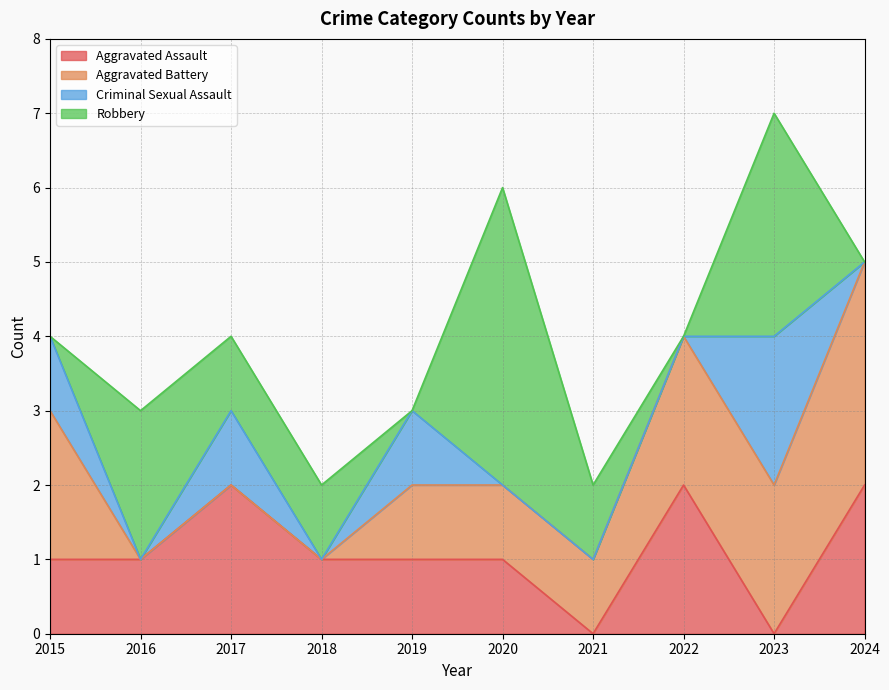

At how many categories does at least one series exceed 2?

3